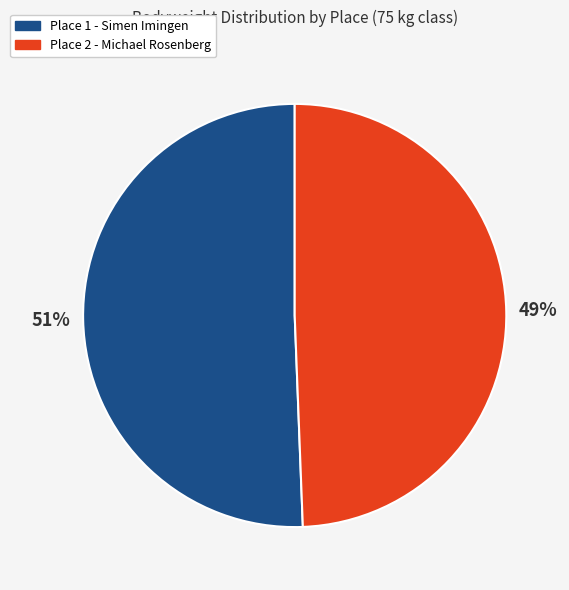

What is the ratio of the value at Place 2 - Michael Rosenberg to the value at Place 1 - Simen Imingen?

1.0